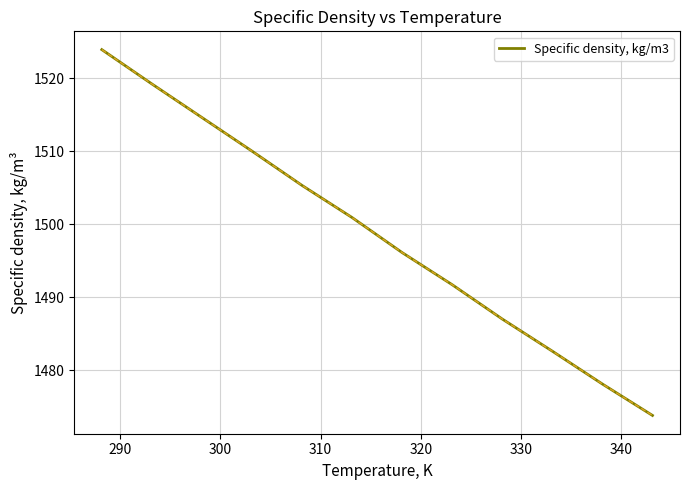

What is the difference between the maximum and minimum values?

50.1